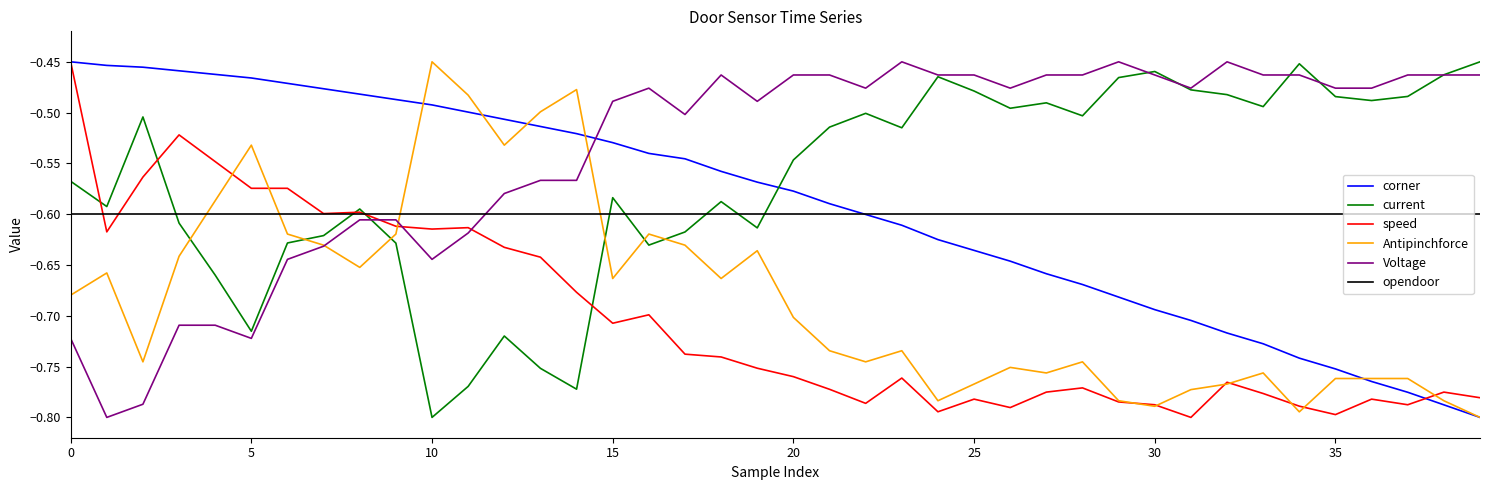

How many times do current and corner cross each other?

1